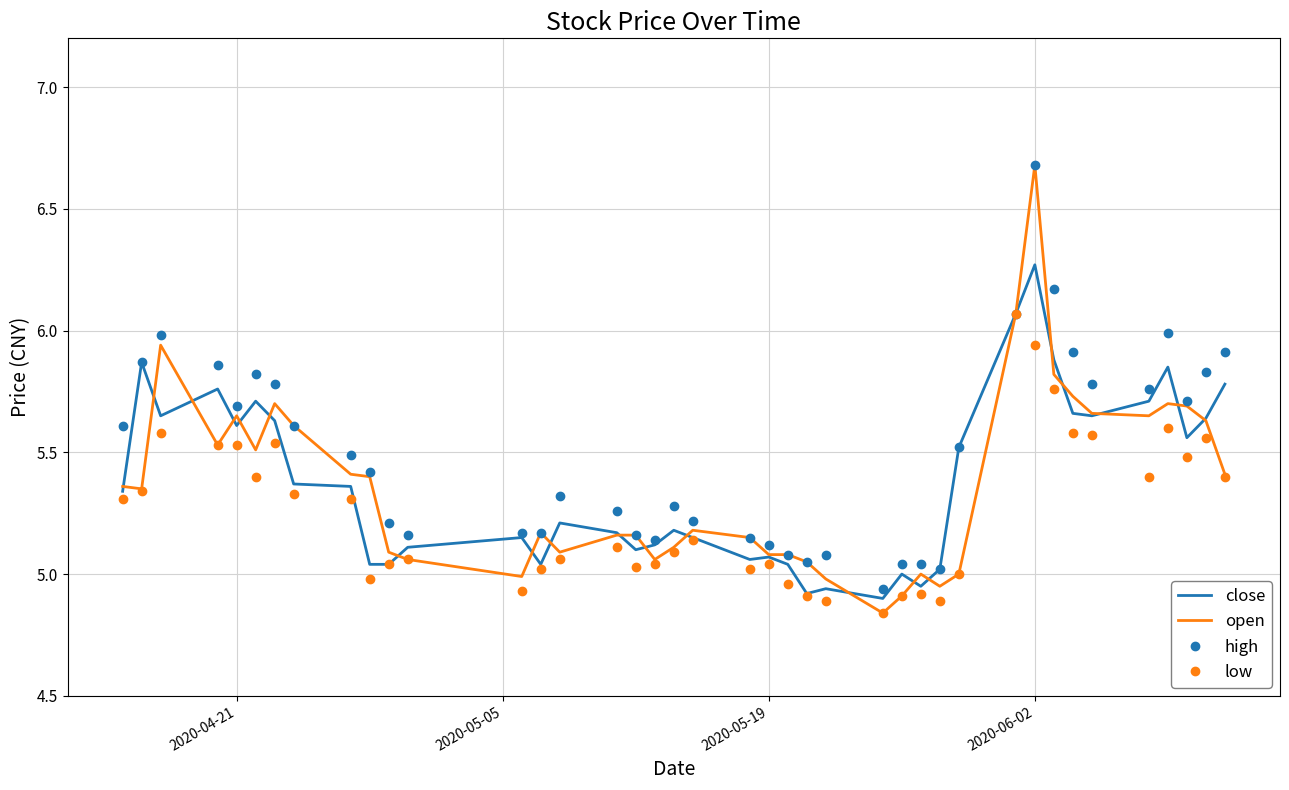

Which series has the largest range (max minus min)?

open